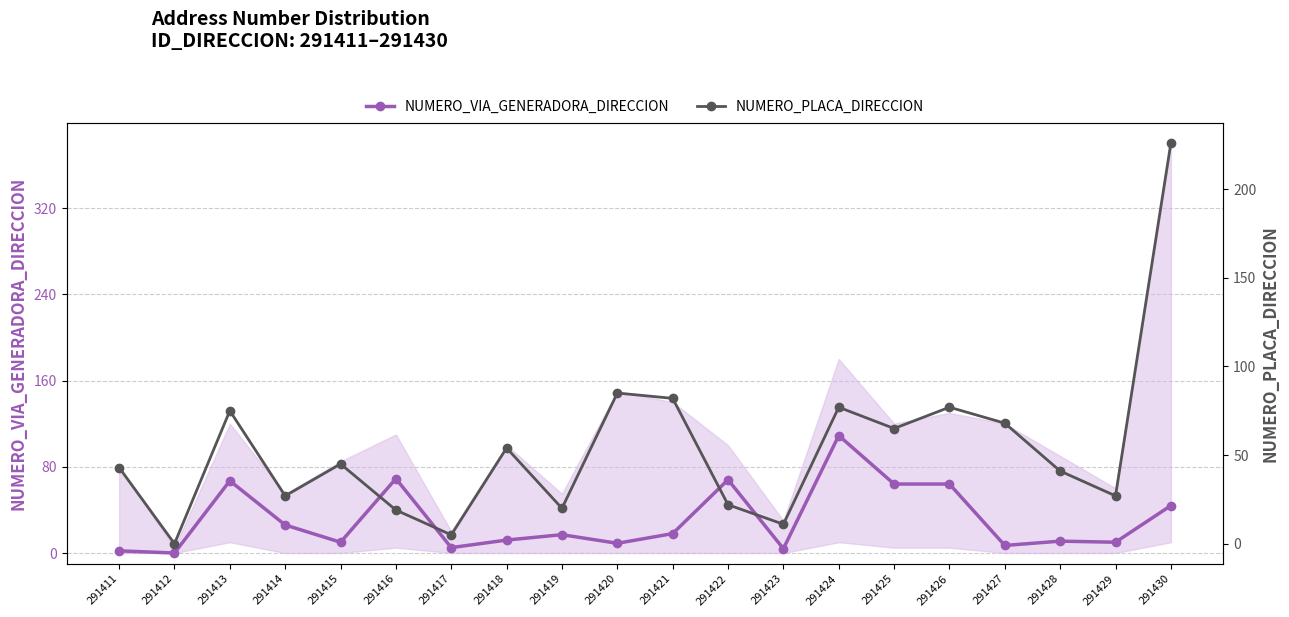

How many times do NUMERO_VIA_GENERADORA_DIRECCION and NUMERO_PLACA_DIRECCION cross each other?

5